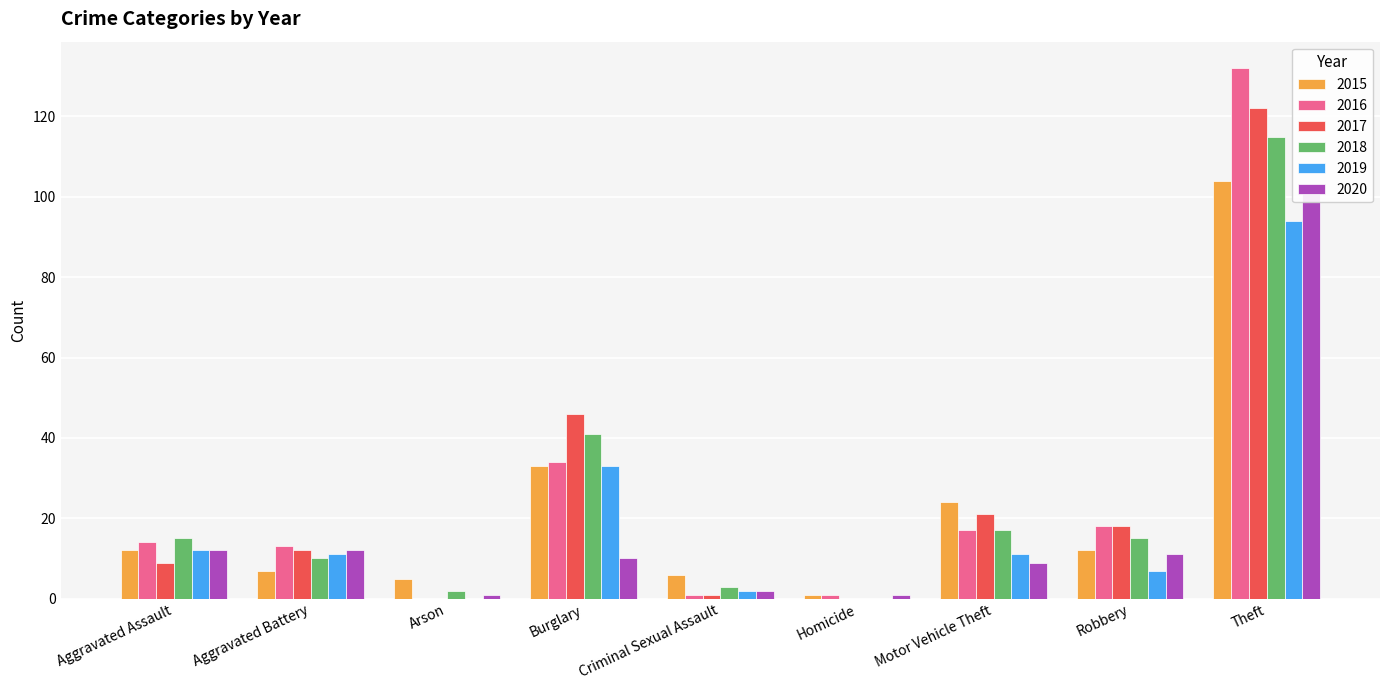

What is the difference between the maximum and minimum values in the 2016 series?

132